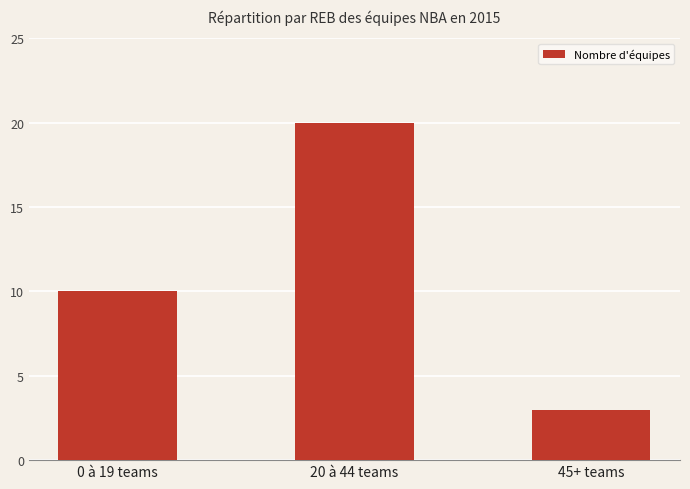

Rank the categories by value from highest to lowest.

20 à 44 teams, 0 à 19 teams, 45+ teams